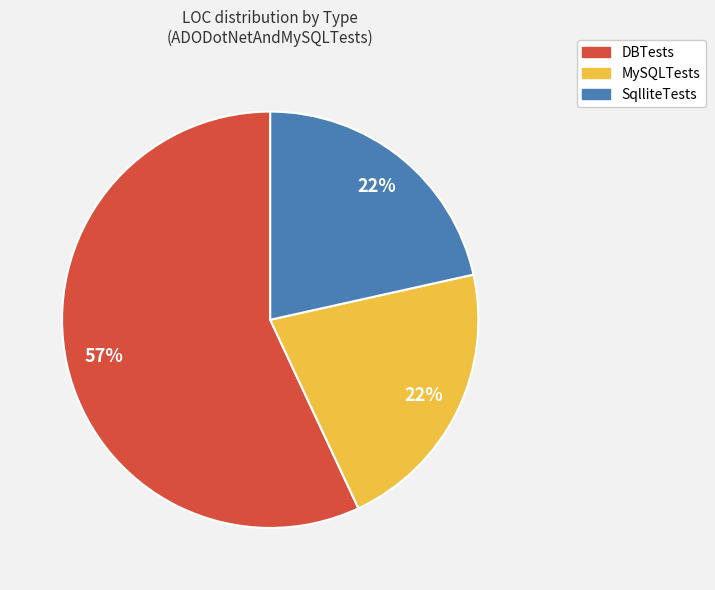

Approximately how many times larger is the value at MySQLTests compared to DBTests?

0.4